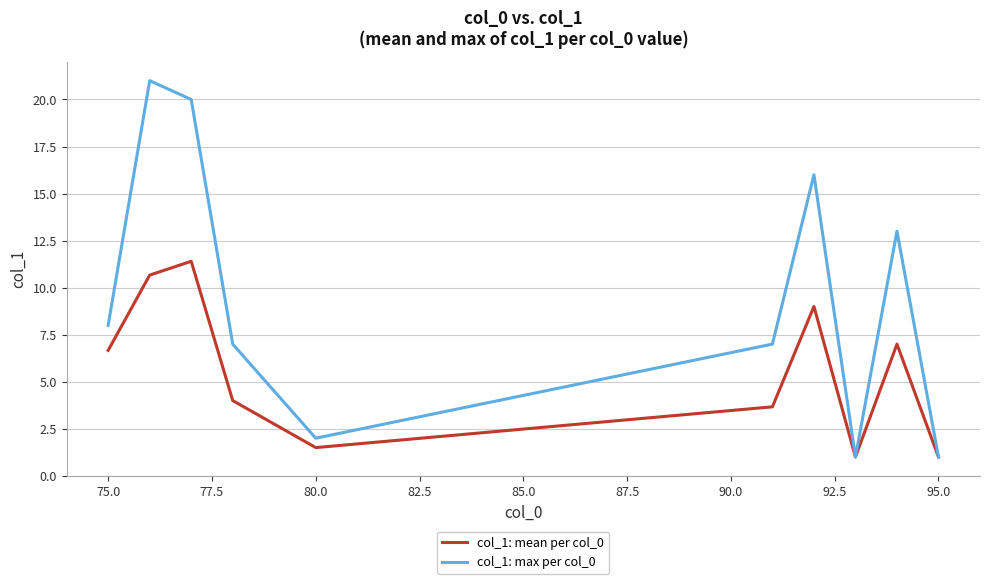

What is the lowest value of the col_1: mean per col_0 series?

1.0